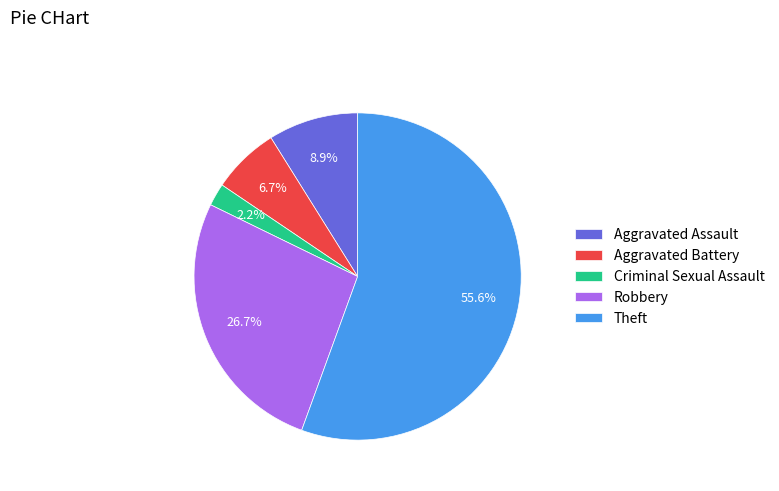

Count the number of slices in the pie.

5